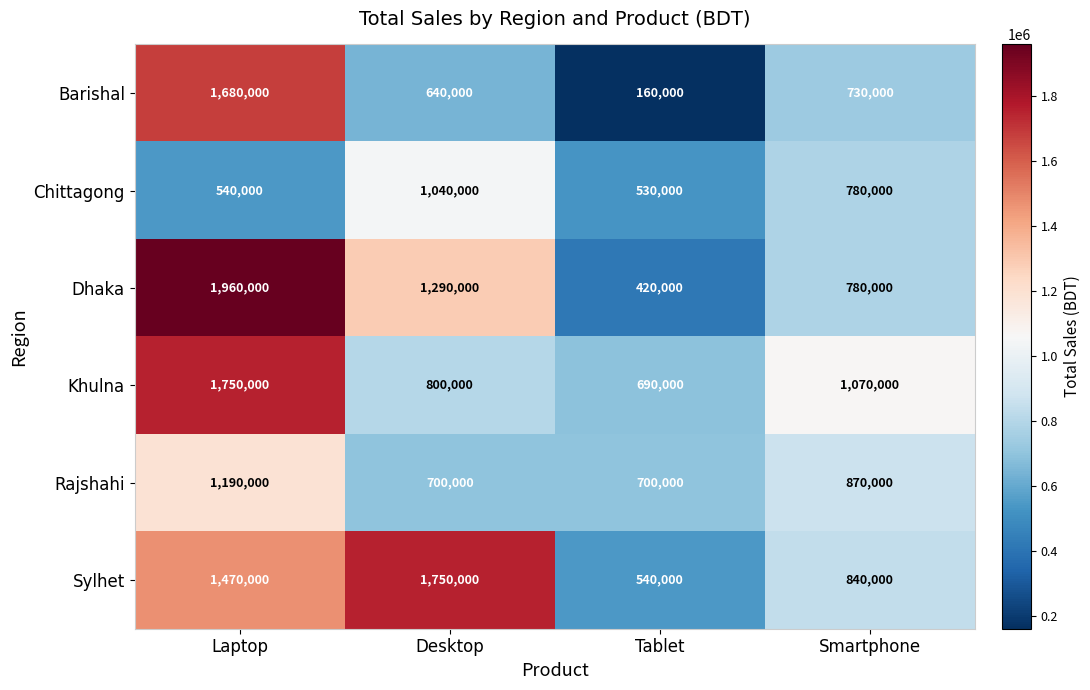

The Dhaka series shows 457080 at Smartphone. True or false?

False